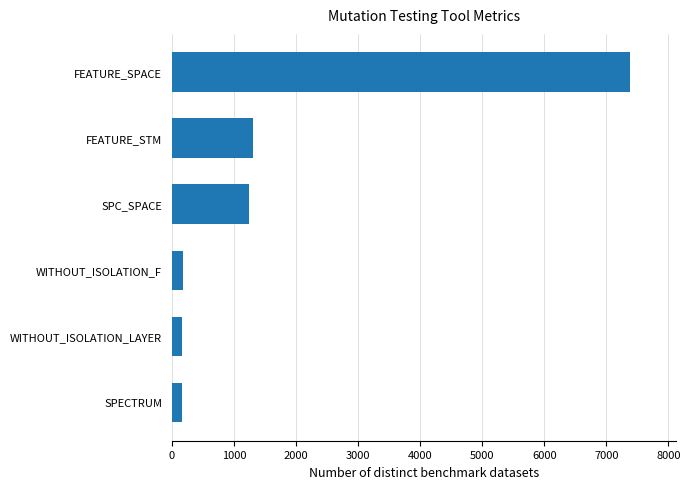

The value at FEATURE_SPACE is 12434. True or false?

False